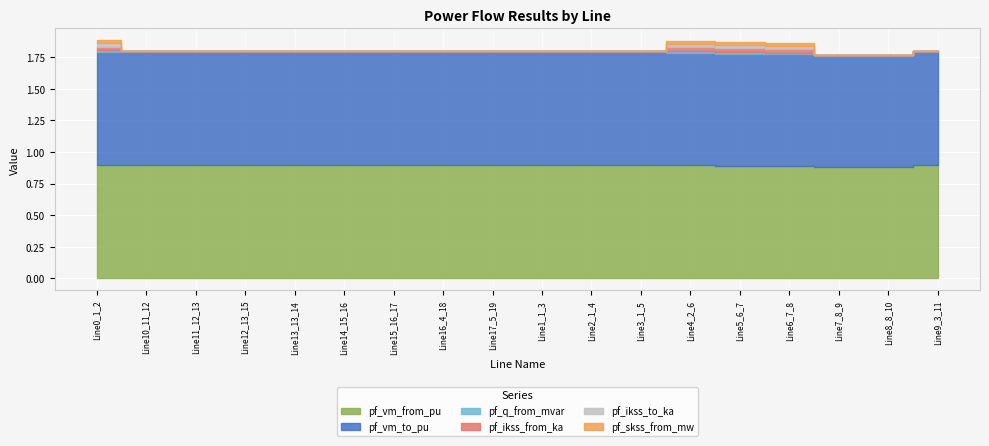

Reading left to right, transcribe all the data shown in this chart.

pf_vm_from_pu: Line0_1_2=0.9	Line10_11_12=0.9	Line11_12_13=0.9	Line12_13_15=0.9	Line13_13_14=0.9	Line14_15_16=0.9	Line15_16_17=0.9	Line16_4_18=0.9	Line17_5_19=0.9	Line1_1_3=0.9	Line2_1_4=0.9	Line3_1_5=0.9	Line4_2_6=0.9	Line5_6_7=0.9	Line6_7_8=0.9	Line7_8_9=0.9	Line8_8_10=0.9	Line9_3_11=0.9
pf_vm_to_pu: Line0_1_2=0.9	Line10_11_12=0.9	Line11_12_13=0.9	Line12_13_15=0.9	Line13_13_14=0.9	Line14_15_16=0.9	Line15_16_17=0.9	Line16_4_18=0.9	Line17_5_19=0.9	Line1_1_3=0.9	Line2_1_4=0.9	Line3_1_5=0.9	Line4_2_6=0.9	Line5_6_7=0.9	Line6_7_8=0.9	Line7_8_9=0.9	Line8_8_10=0.9	Line9_3_11=0.9
pf_q_from_mvar: Line0_1_2=0.0	Line10_11_12=0.0	Line11_12_13=0.0	Line12_13_15=0.0	Line13_13_14=0.0	Line14_15_16=0.0	Line15_16_17=0.0	Line16_4_18=0.0	Line17_5_19=0.0	Line1_1_3=0.0	Line2_1_4=0.0	Line3_1_5=0.0	Line4_2_6=0.0	Line5_6_7=0.0	Line6_7_8=0.0	Line7_8_9=0.0	Line8_8_10=0.0	Line9_3_11=0.0
pf_ikss_from_ka: Line0_1_2=0.0	Line10_11_12=0.0	Line11_12_13=0.0	Line12_13_15=0.0	Line13_13_14=0.0	Line14_15_16=0.0	Line15_16_17=0.0	Line16_4_18=0.0	Line17_5_19=0.0	Line1_1_3=0.0	Line2_1_4=0.0	Line3_1_5=0.0	Line4_2_6=0.0	Line5_6_7=0.0	Line6_7_8=0.0	Line7_8_9=0.0	Line8_8_10=0.0	Line9_3_11=0.0
pf_ikss_to_ka: Line0_1_2=0.0	Line10_11_12=0.0	Line11_12_13=0.0	Line12_13_15=0.0	Line13_13_14=0.0	Line14_15_16=0.0	Line15_16_17=0.0	Line16_4_18=0.0	Line17_5_19=0.0	Line1_1_3=0.0	Line2_1_4=0.0	Line3_1_5=0.0	Line4_2_6=0.0	Line5_6_7=0.0	Line6_7_8=0.0	Line7_8_9=0.0	Line8_8_10=0.0	Line9_3_11=0.0
pf_skss_from_mw: Line0_1_2=0.0	Line10_11_12=0.0	Line11_12_13=0.0	Line12_13_15=0.0	Line13_13_14=0.0	Line14_15_16=0.0	Line15_16_17=0.0	Line16_4_18=0.0	Line17_5_19=0.0	Line1_1_3=0.0	Line2_1_4=0.0	Line3_1_5=0.0	Line4_2_6=0.0	Line5_6_7=0.0	Line6_7_8=0.0	Line7_8_9=0.0	Line8_8_10=0.0	Line9_3_11=0.0